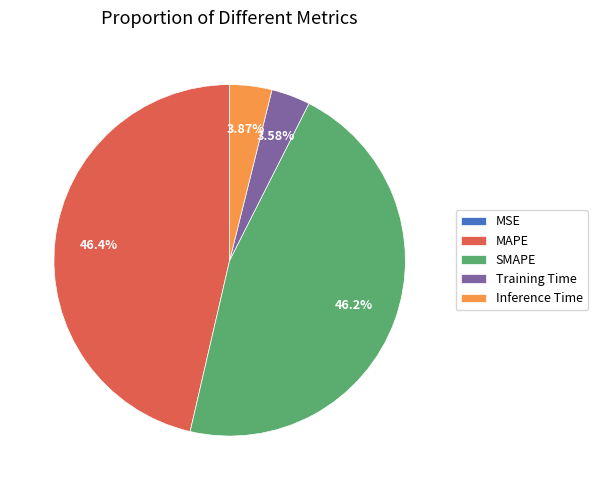

Between Training Time and SMAPE, which is larger?

SMAPE